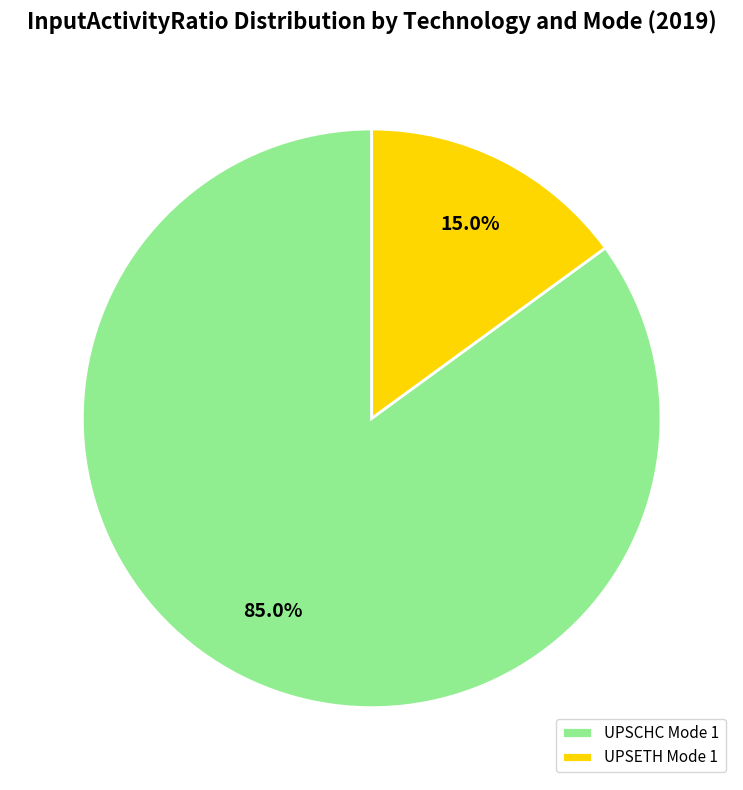

What is the smallest slice in the pie chart?

UPSETH Mode 1